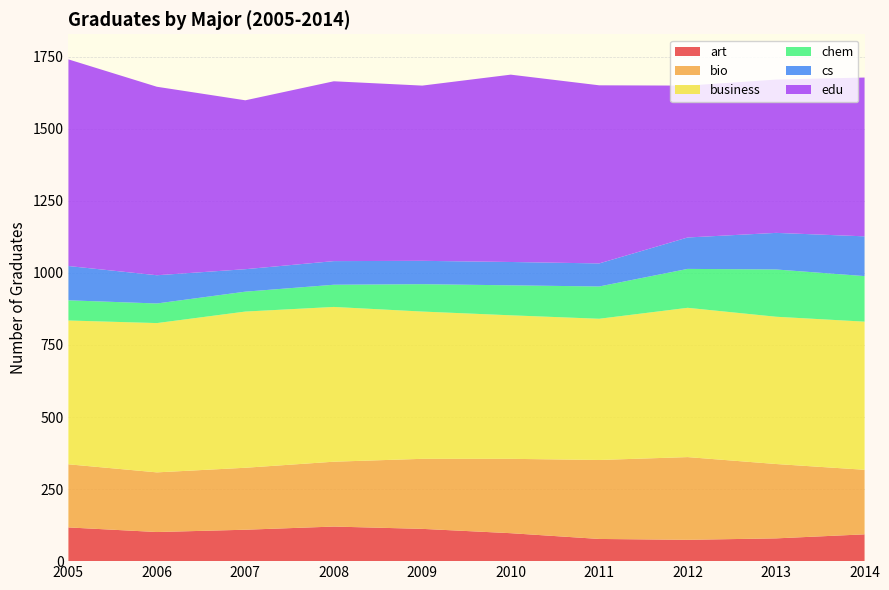

Reading left to right, extract all data points from this chart.

art: 2005=117	2006=101	2007=109	2008=120	2009=112	2010=97	2011=77	2012=74	2013=79	2014=93
bio: 2005=219	2006=207	2007=215	2008=225	2009=243	2010=258	2011=274	2012=287	2013=258	2014=224
business: 2005=499	2006=518	2007=542	2008=537	2009=511	2010=498	2011=490	2012=518	2013=511	2014=514
chem: 2005=70	2006=68	2007=69	2008=77	2009=95	2010=104	2011=112	2012=135	2013=164	2014=158
cs: 2005=119	2006=98	2007=78	2008=82	2009=81	2010=81	2011=80	2012=109	2013=127	2014=138
edu: 2005=717	2006=654	2007=586	2008=624	2009=608	2010=650	2011=618	2012=527	2013=532	2014=551